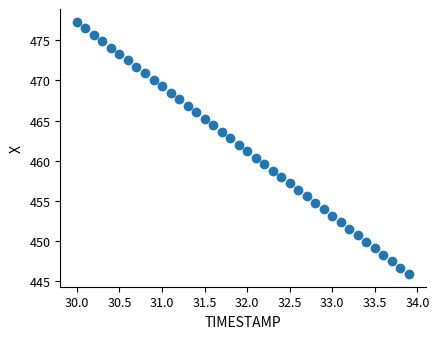

What is the range of X values (max minus min)?

3.9